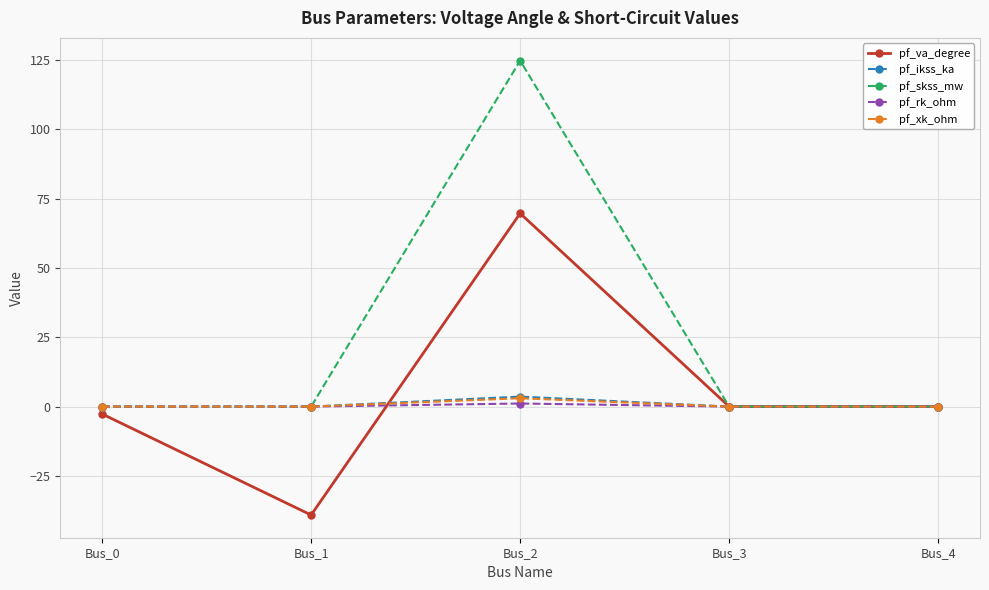

What is the maximum value shown in the chart?

124.8